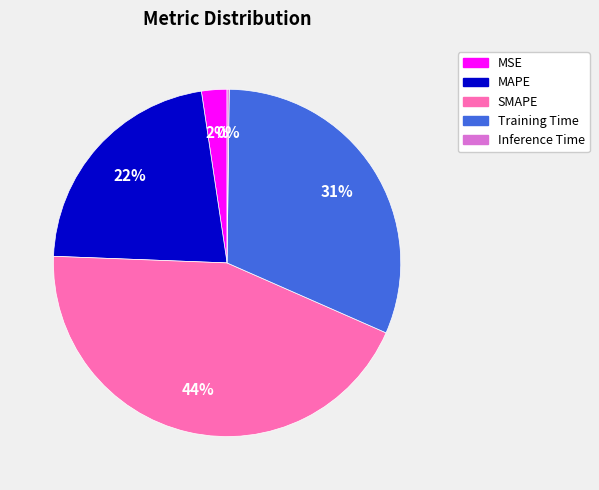

Combined, do Training Time and MSE account for over 50%?

No